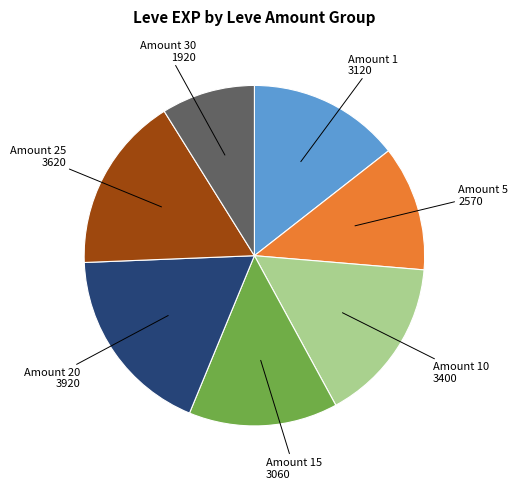

Does any single category account for the majority?

No